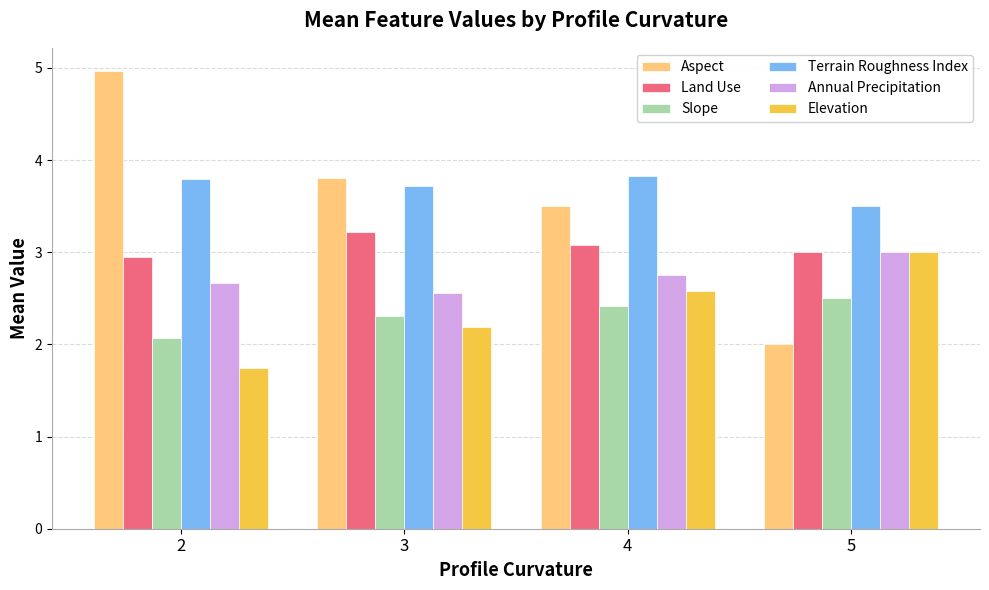

What are all the series names shown in the legend?

Aspect, Land Use, Slope, Terrain Roughness Index, Annual Precipitation, Elevation